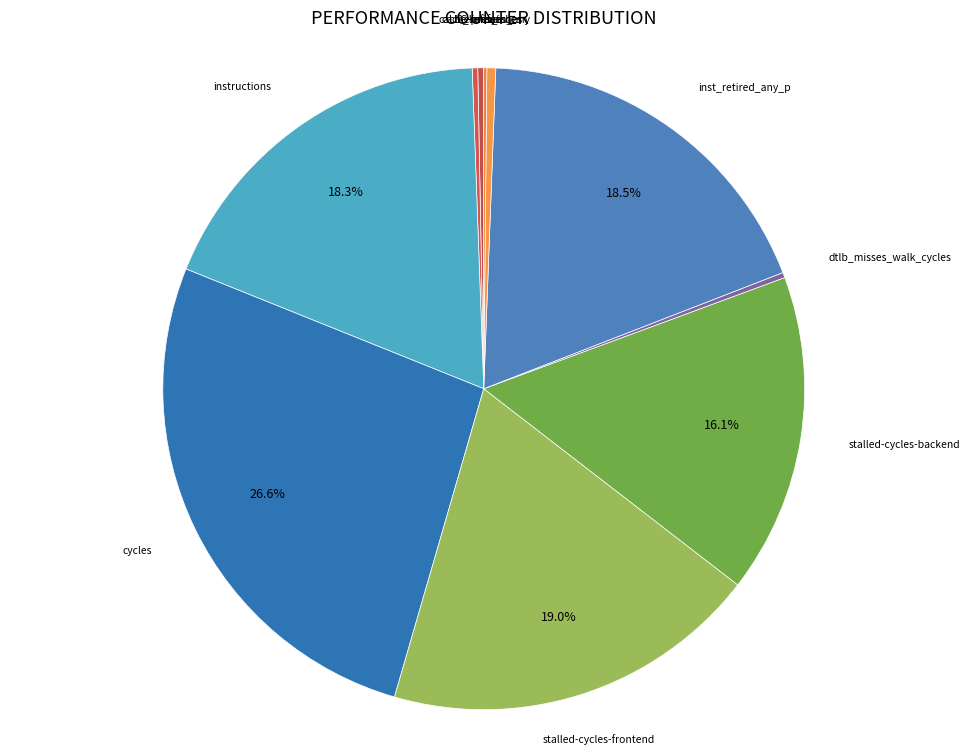

To the nearest percent, what is the average slice percentage?

10%